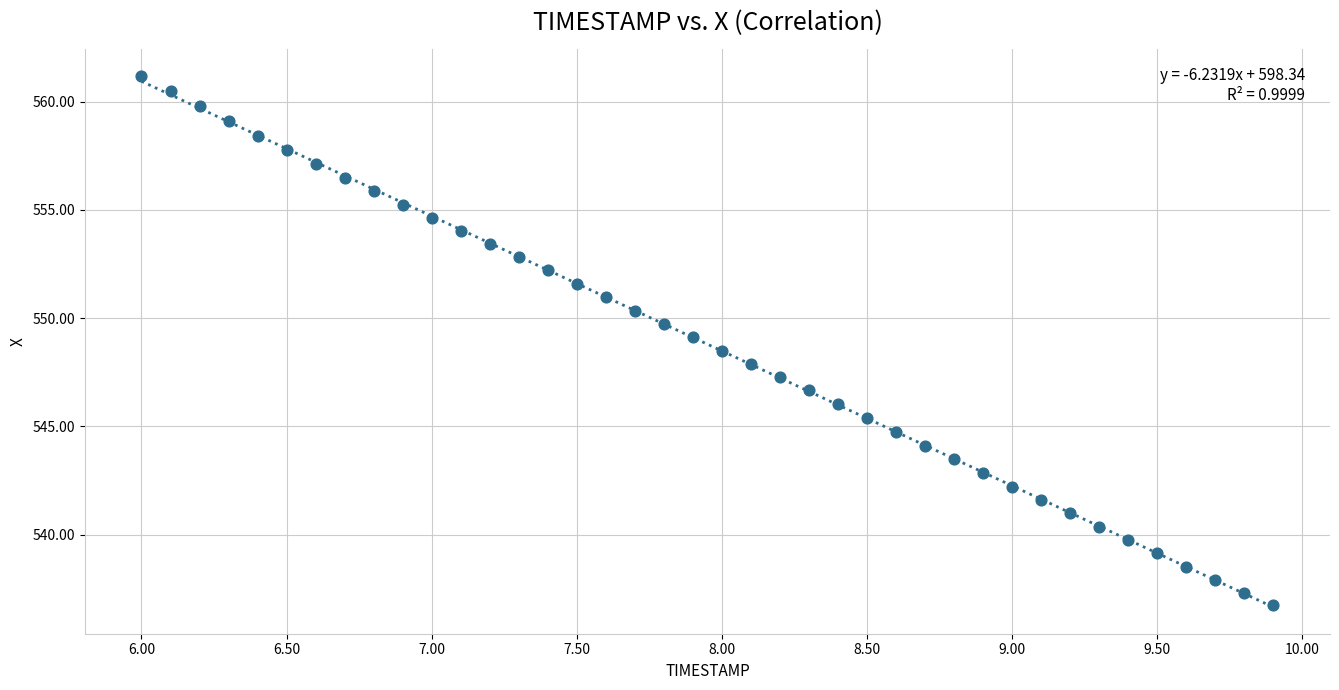

What is the range of Y values (max minus min)?

24.5